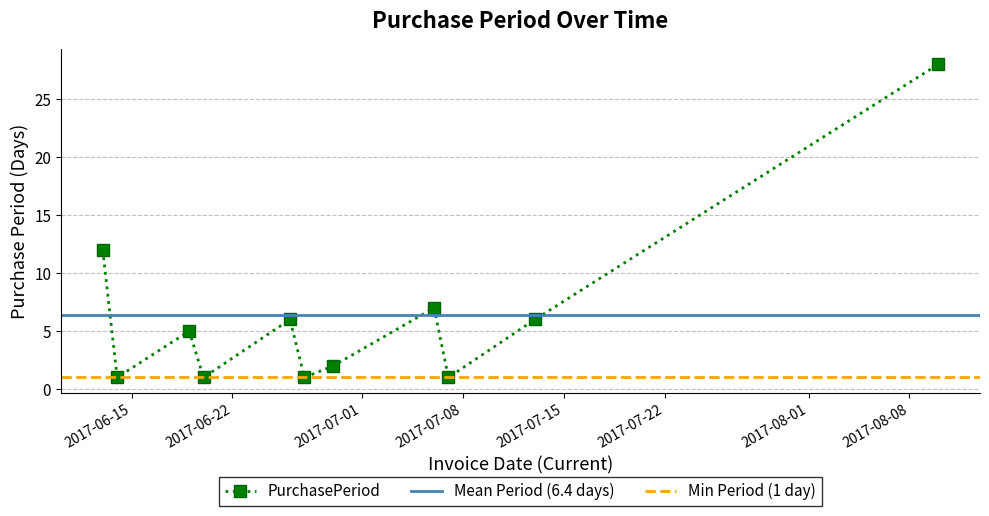

Reading left to right, list all the values displayed in this chart.

12	1	5	1	6	1	2	7	1	6	28